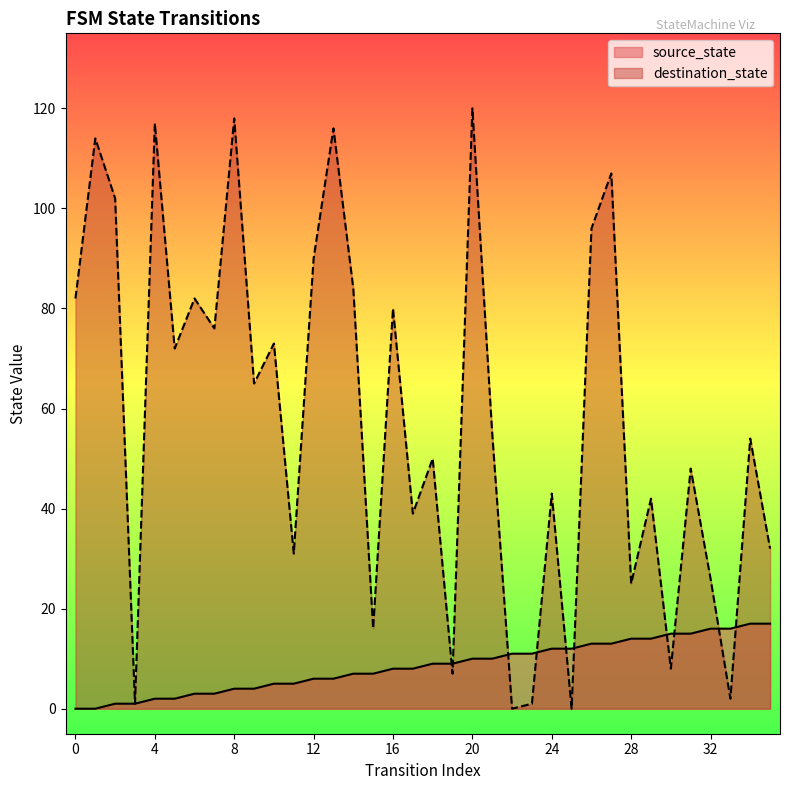

Which series has the largest range (max minus min)?

destination_state